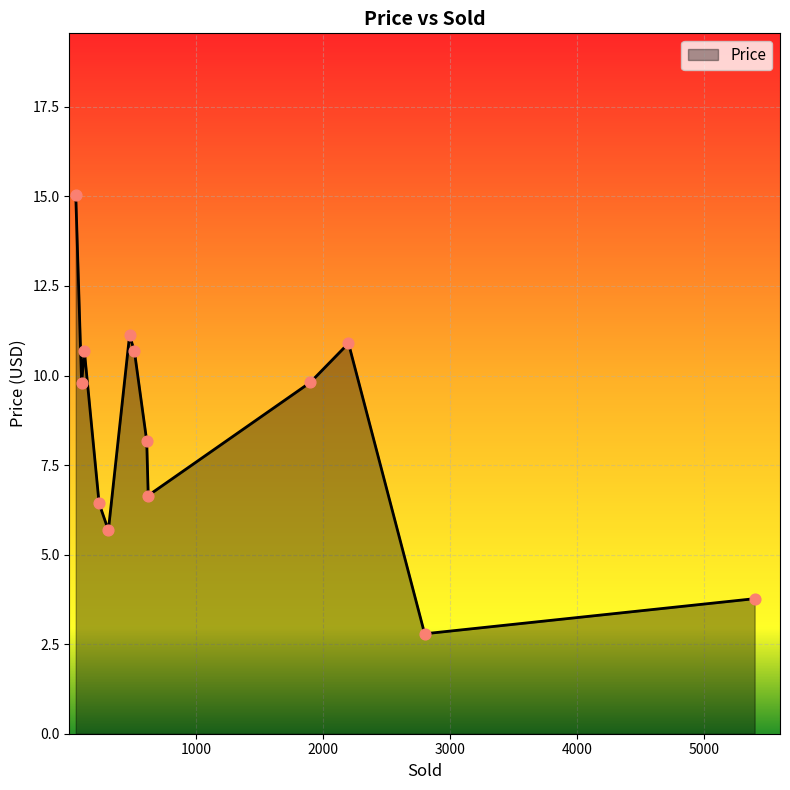

What is the maximum value shown in the chart?

15.0